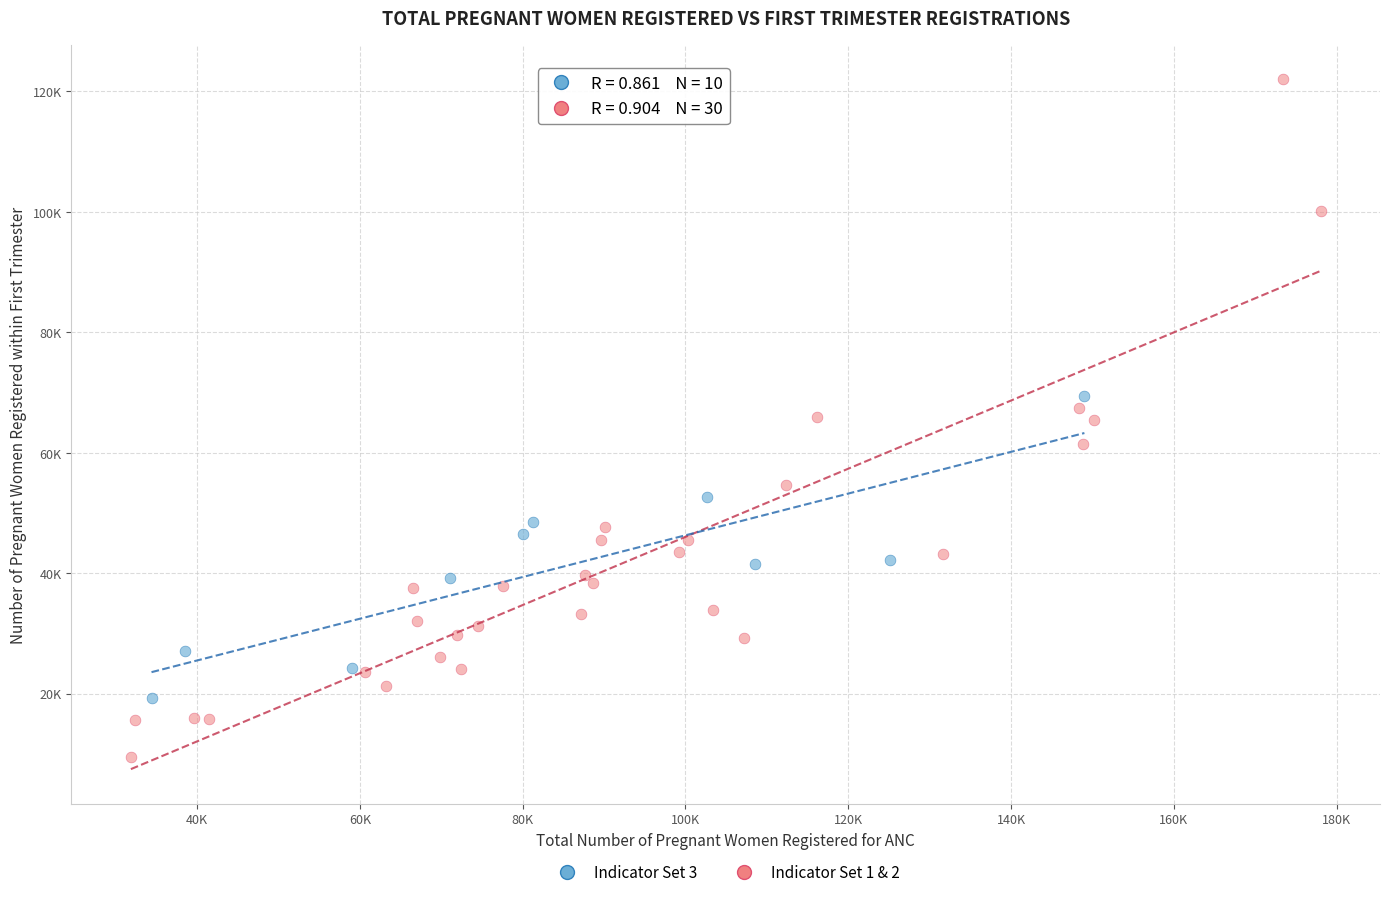

Which series reaches the maximum Y coordinate?

Indicator Set 1 & 2